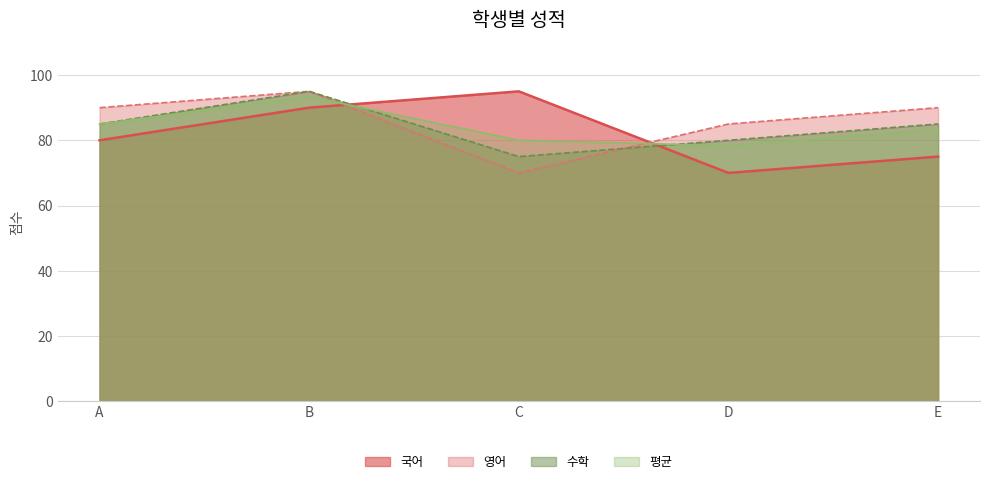

Reading left to right, what are all the values shown in this chart?

국어: 80.0	90.0	95.0	70.0	75.0
영어: 90.0	95.0	70.0	85.0	90.0
수학: 85.0	95.0	75.0	80.0	85.0
평균: 85.0	93.3	80.0	78.3	83.3